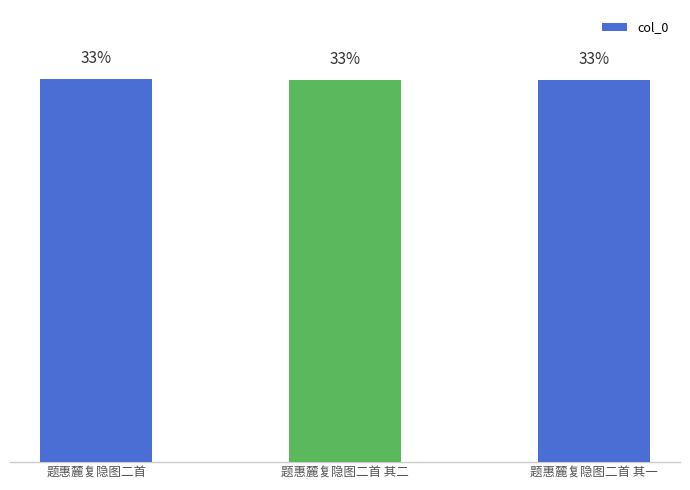

What is the greatest value displayed?

1236578